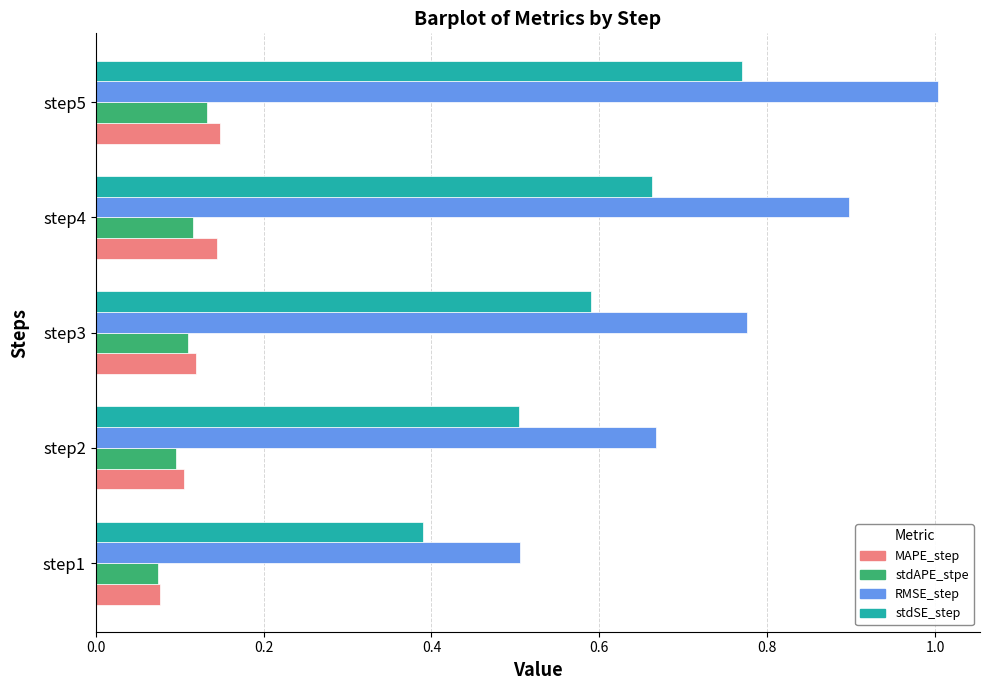

What are all the series names shown in the legend?

MAPE_step, stdAPE_stpe, RMSE_step, stdSE_step